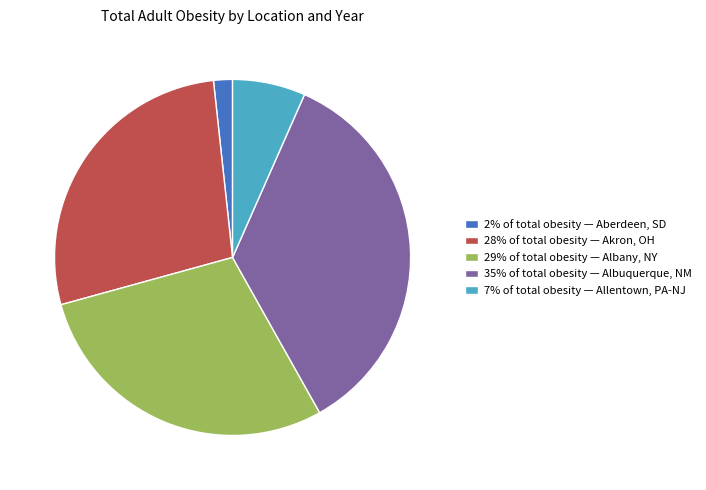

How many slices are in this pie chart?

5